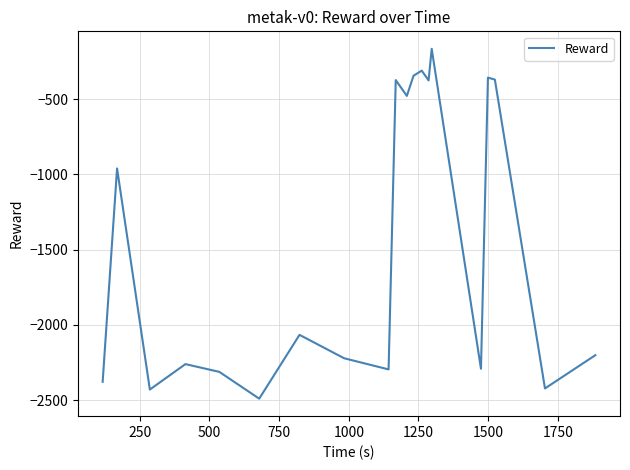

What is the difference between the maximum and minimum values?

2324.1